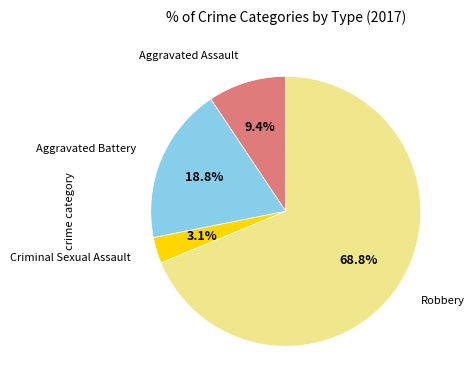

How many segments does this pie chart have?

4